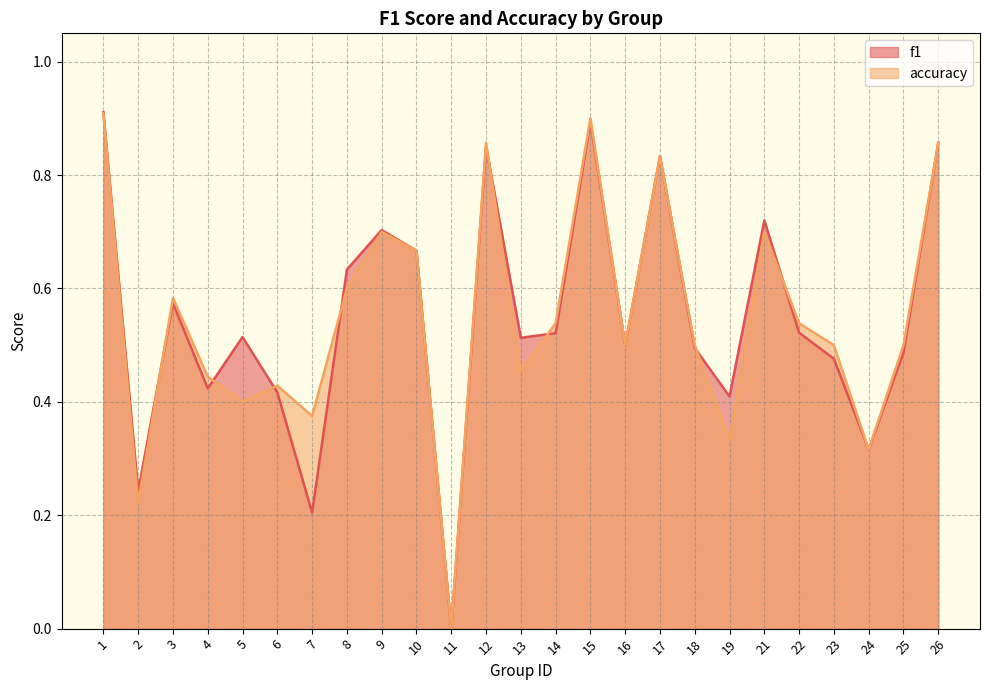

Reading left to right, list all the values displayed in this chart.

f1: 0.9	0.2	0.6	0.4	0.5	0.4	0.2	0.6	0.7	0.7	0.0	0.9	0.5	0.5	0.9	0.5	0.8	0.5	0.4	0.7	0.5	0.5	0.3	0.5	0.9
accuracy: 0.9	0.2	0.6	0.4	0.4	0.4	0.4	0.6	0.7	0.7	0.0	0.9	0.5	0.5	0.9	0.5	0.8	0.5	0.3	0.7	0.5	0.5	0.3	0.5	0.9